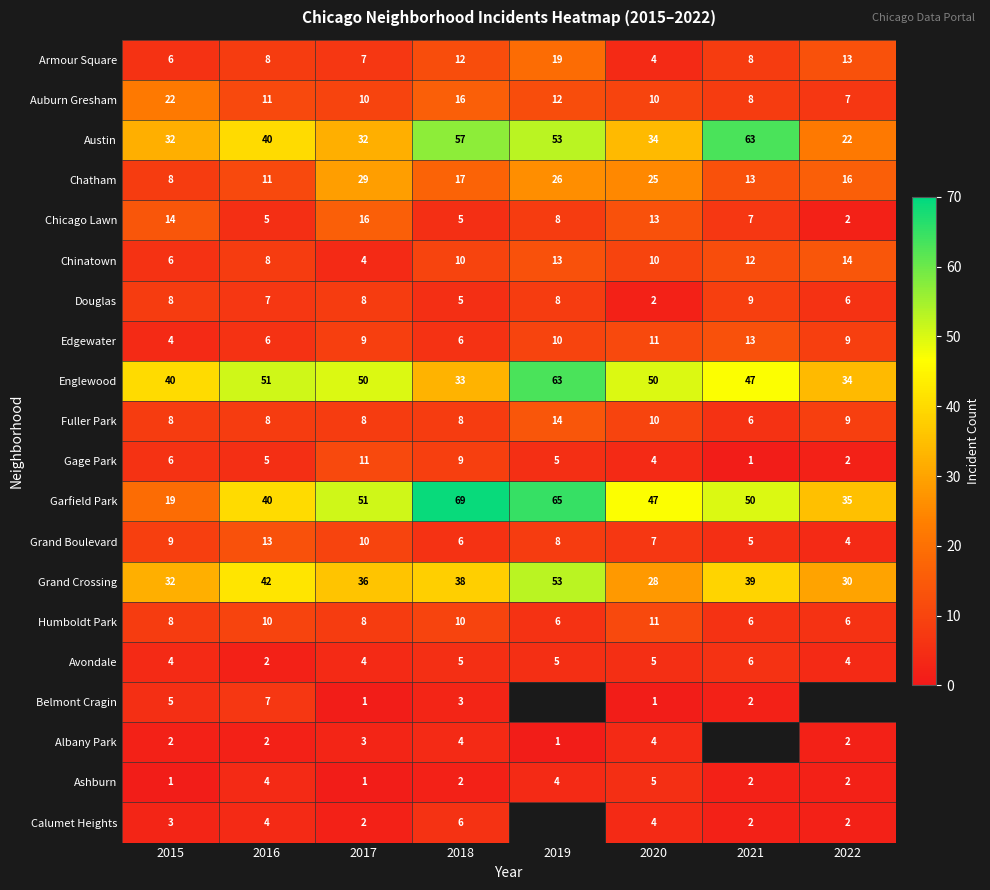

How many data points in Avondale are less than 5?

4